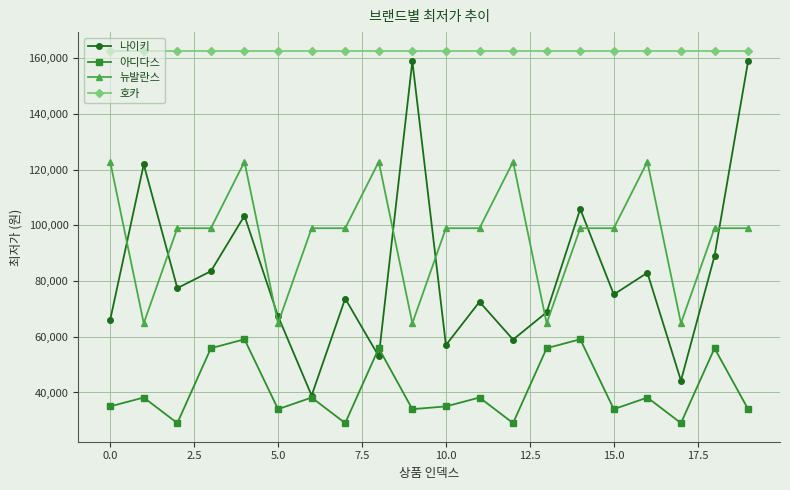

What is the difference between the maximum and minimum values in the 뉴발란스 series?

58002